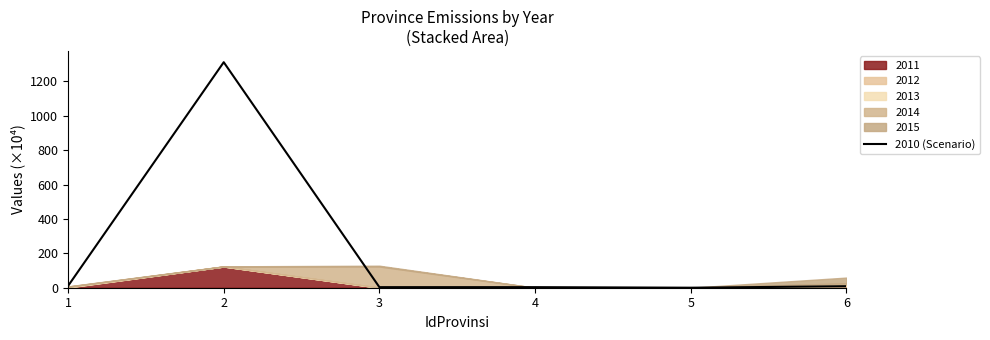

Rank the categories by value from highest to lowest.

2, 1, 6, 4, 3, 5